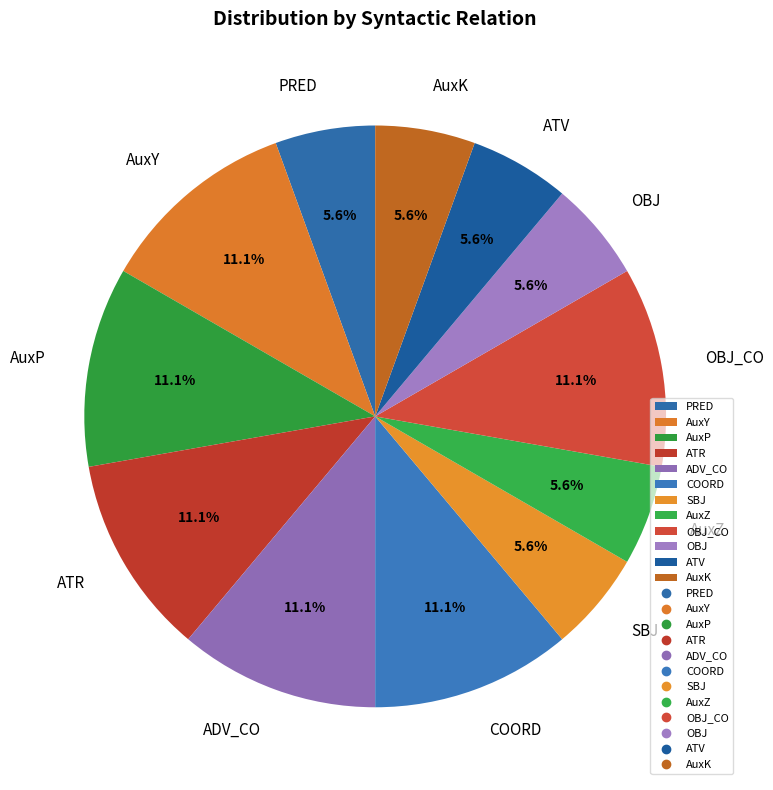

Does any single category account for the majority?

No